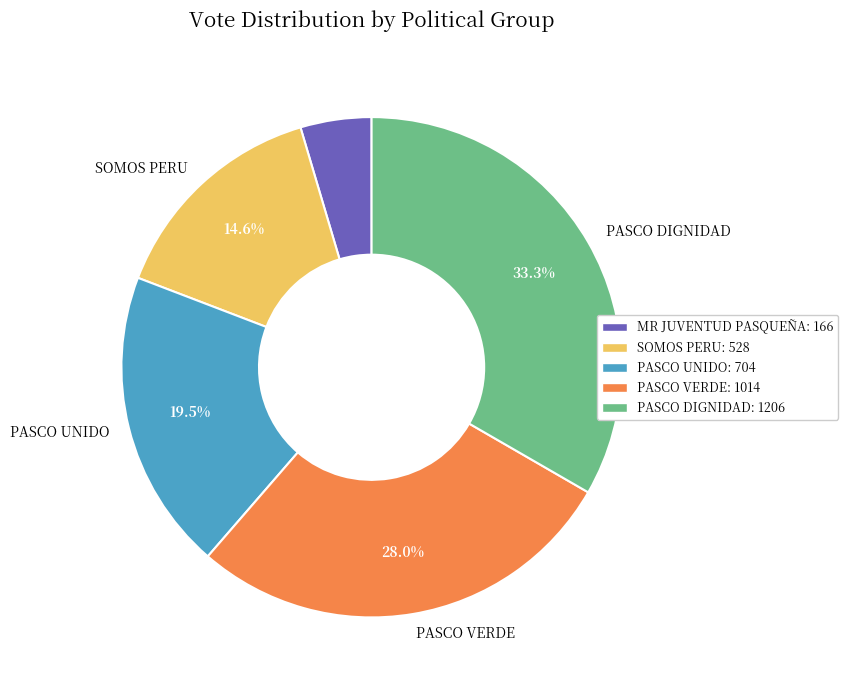

Count the number of slices in the pie.

5